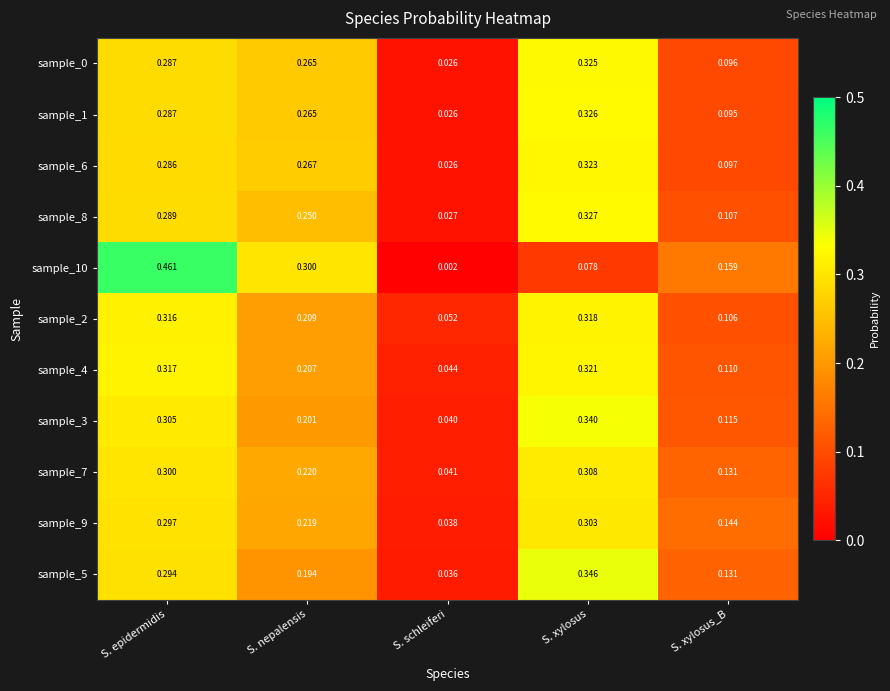

List the labels in order of sample_7 value, smallest first.

S. schleiferi, S. xylosus_B, S. nepalensis, S. epidermidis, S. xylosus